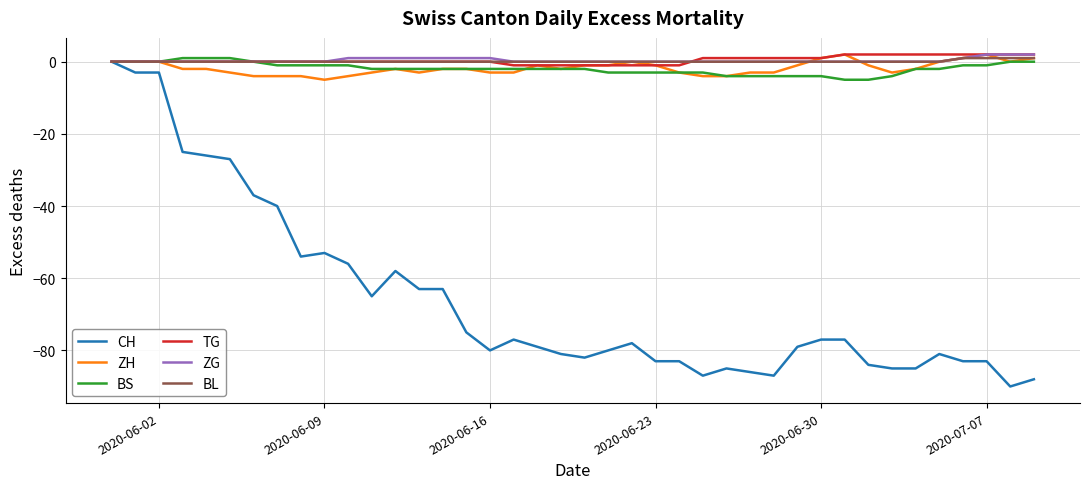

Which series has the largest range (max minus min)?

CH